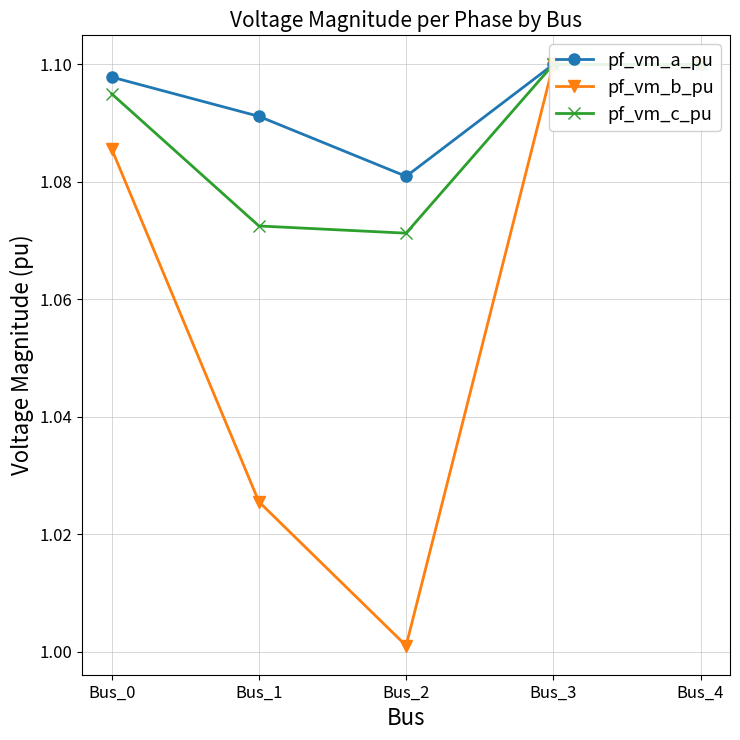

True or false: pf_vm_a_pu has a value of 1.1 at Bus_2.

True